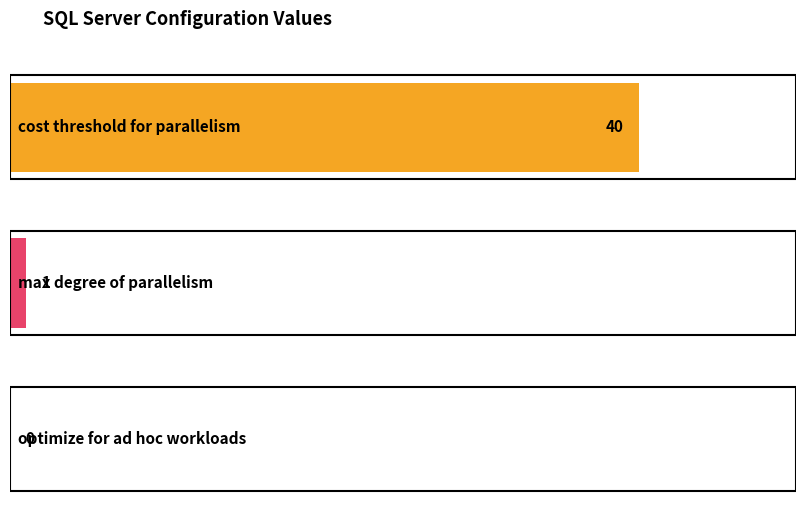

What is the average value?

14